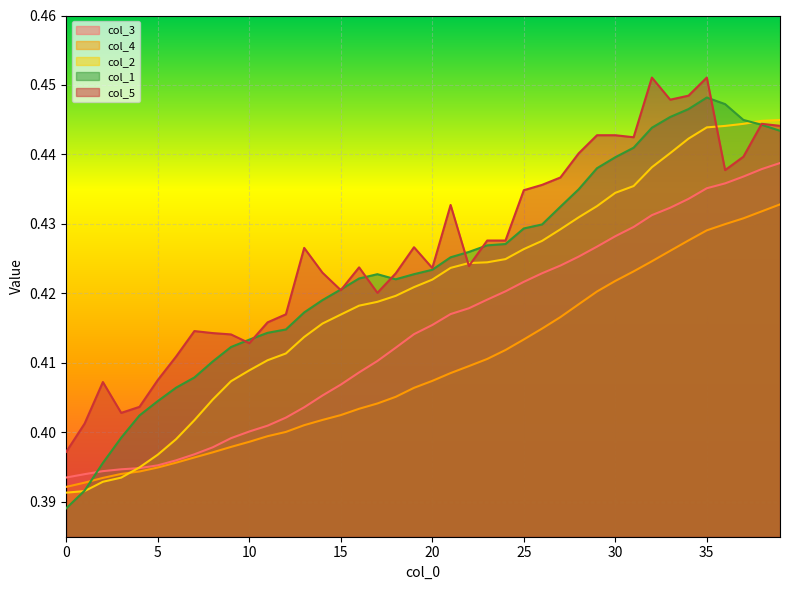

At how many categories does at least one series exceed 0?

40